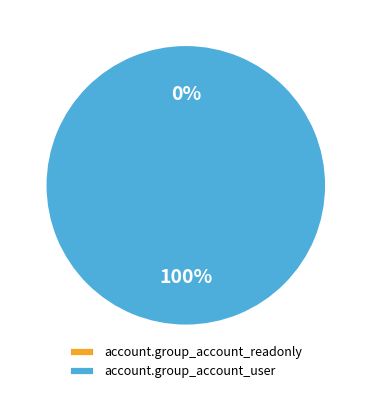

Is the sum of account.group_account_user and account.group_account_readonly greater than half?

Yes